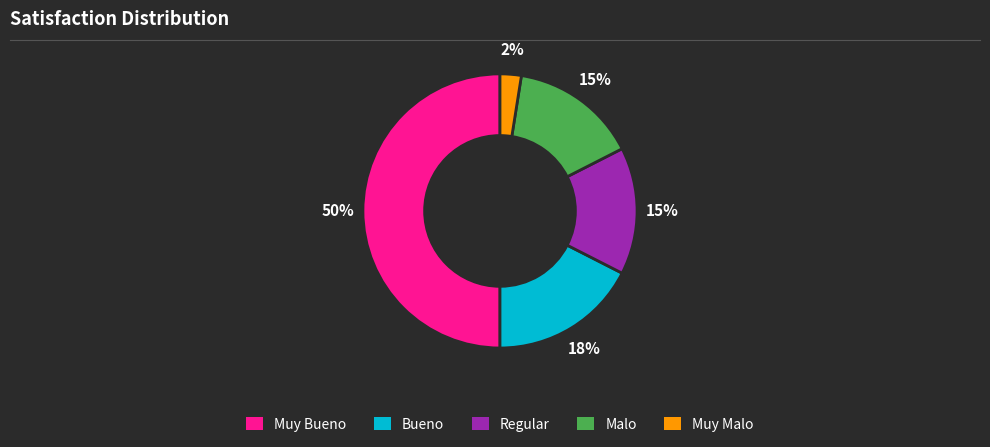

True or false: Malo accounts for 7% of the total.

False